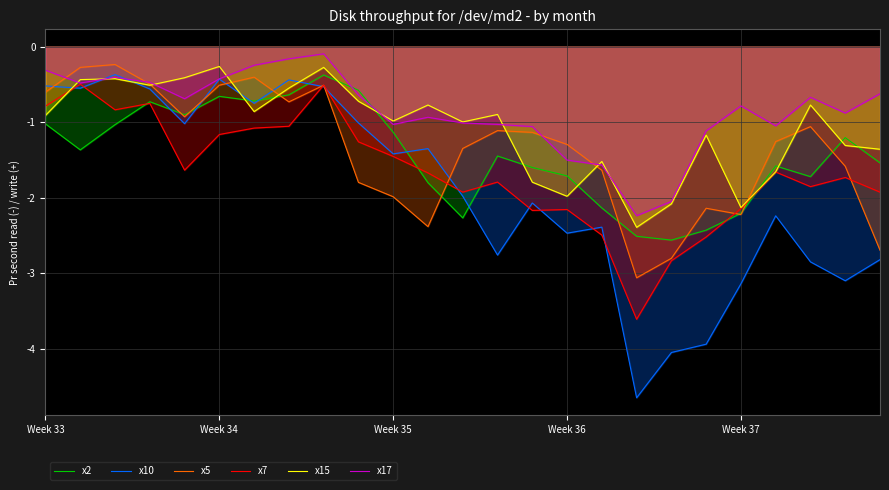

Which series has the largest total across all categories?

x17